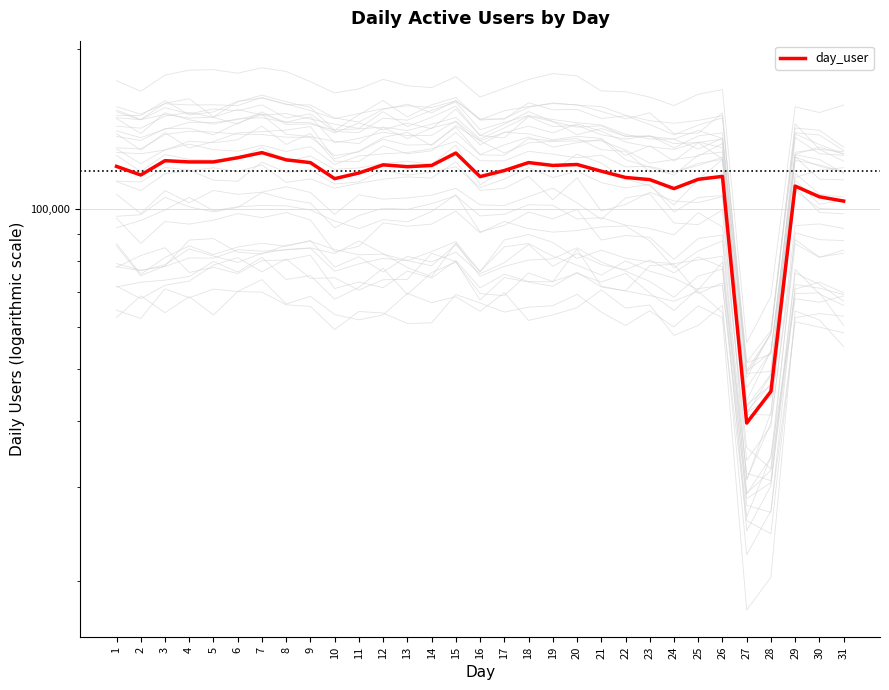

How many interior local valleys (lower than both neighbors) does the data have?

8